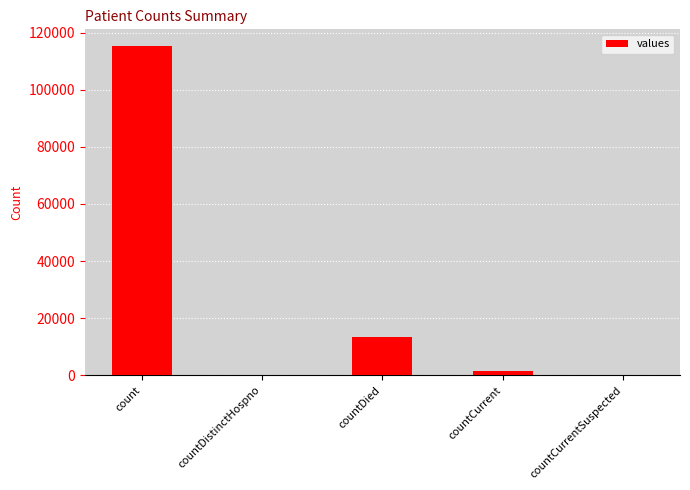

At which label does the data first exceed 1383?

count